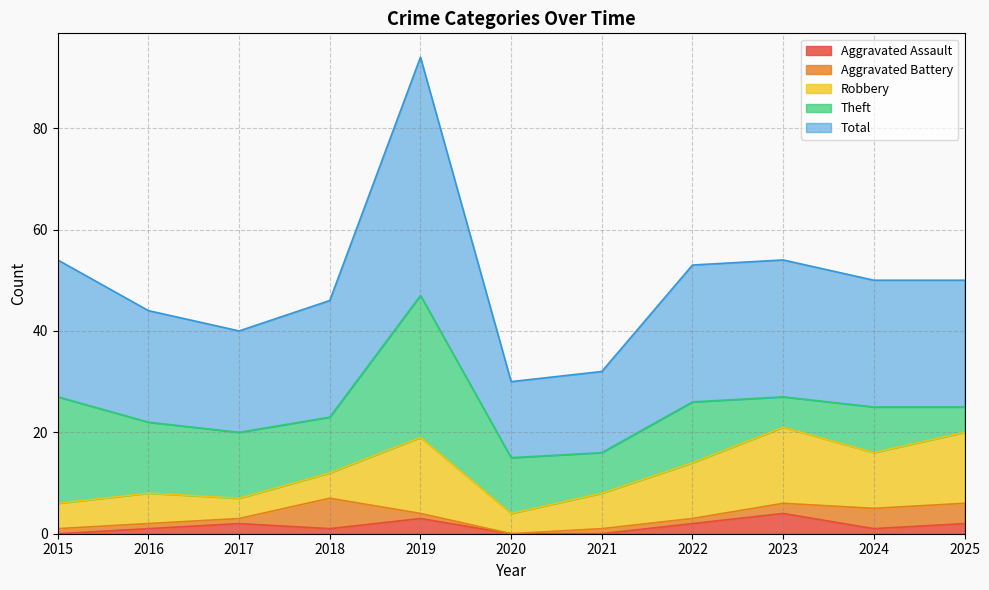

At which category does Robbery reach its first local peak?

2016